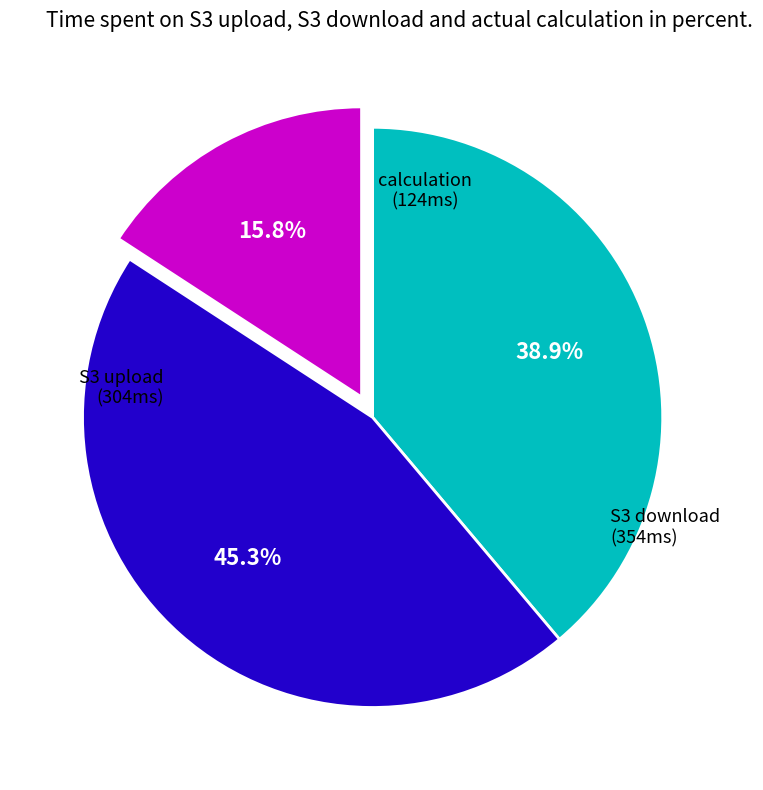

Is there any slice that represents more than half of the pie?

No